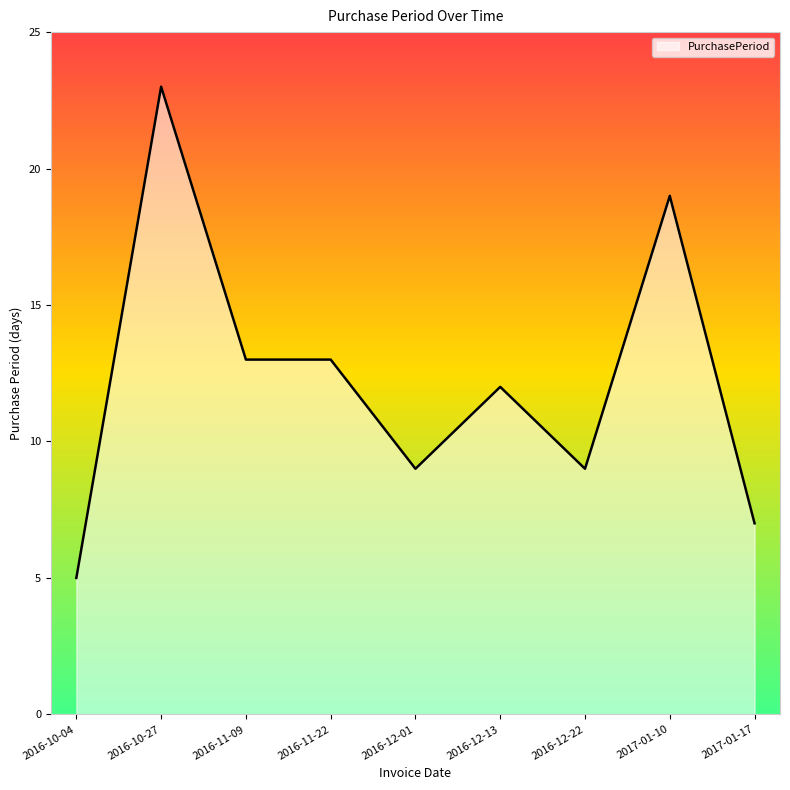

Does the chart have visible grid lines?

No